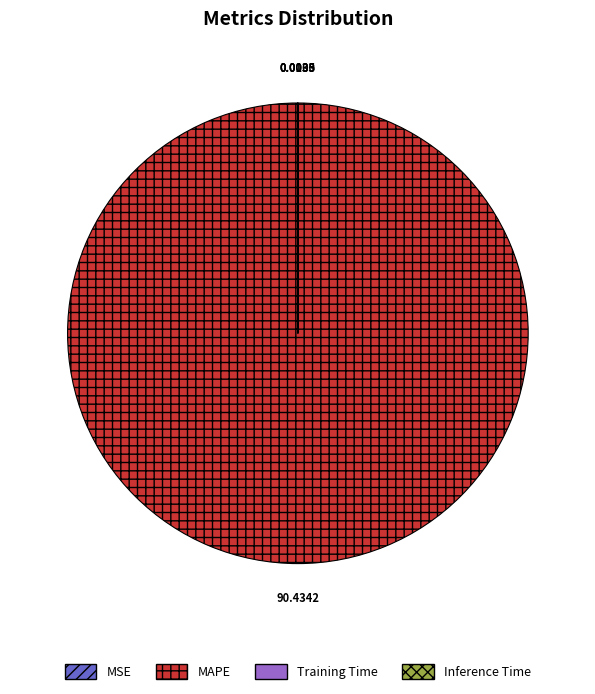

True or false: MAPE accounts for 90% of the total.

False